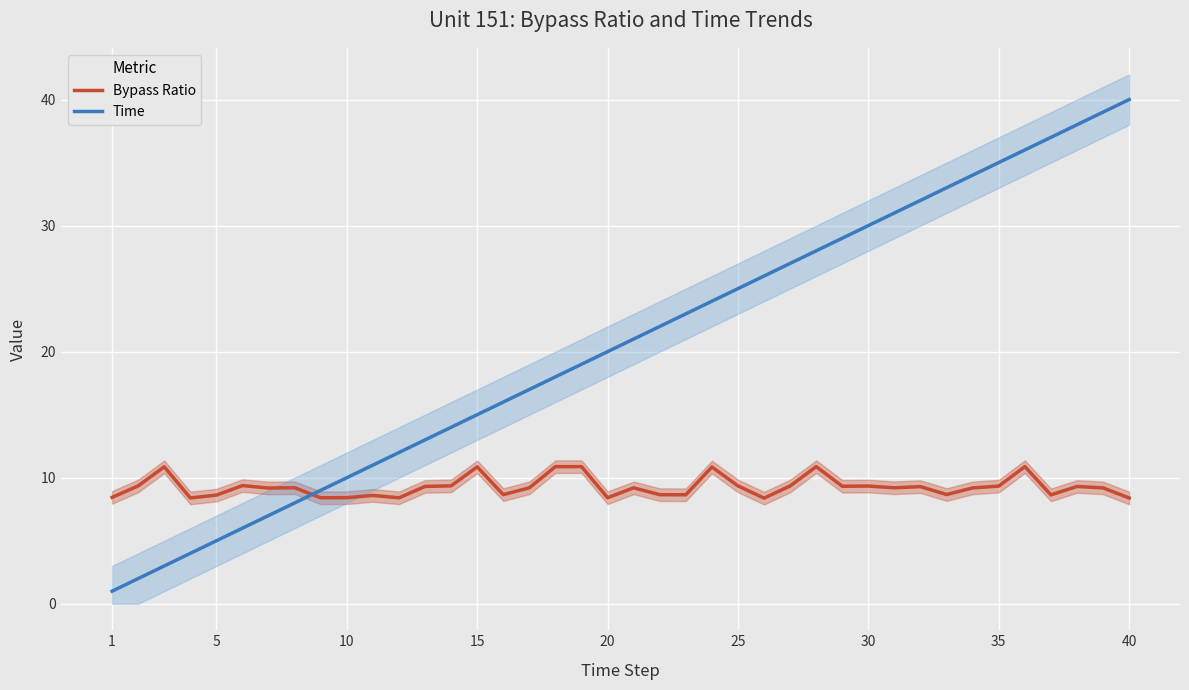

What is the greatest value displayed?

40.0